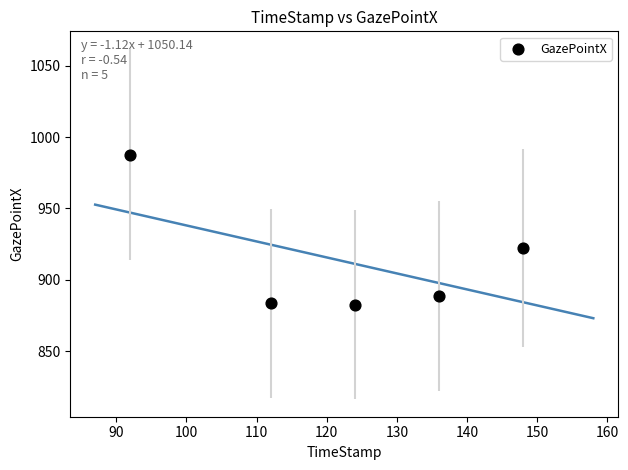

What Y value in the scatter plot is closest to 935?

922.3